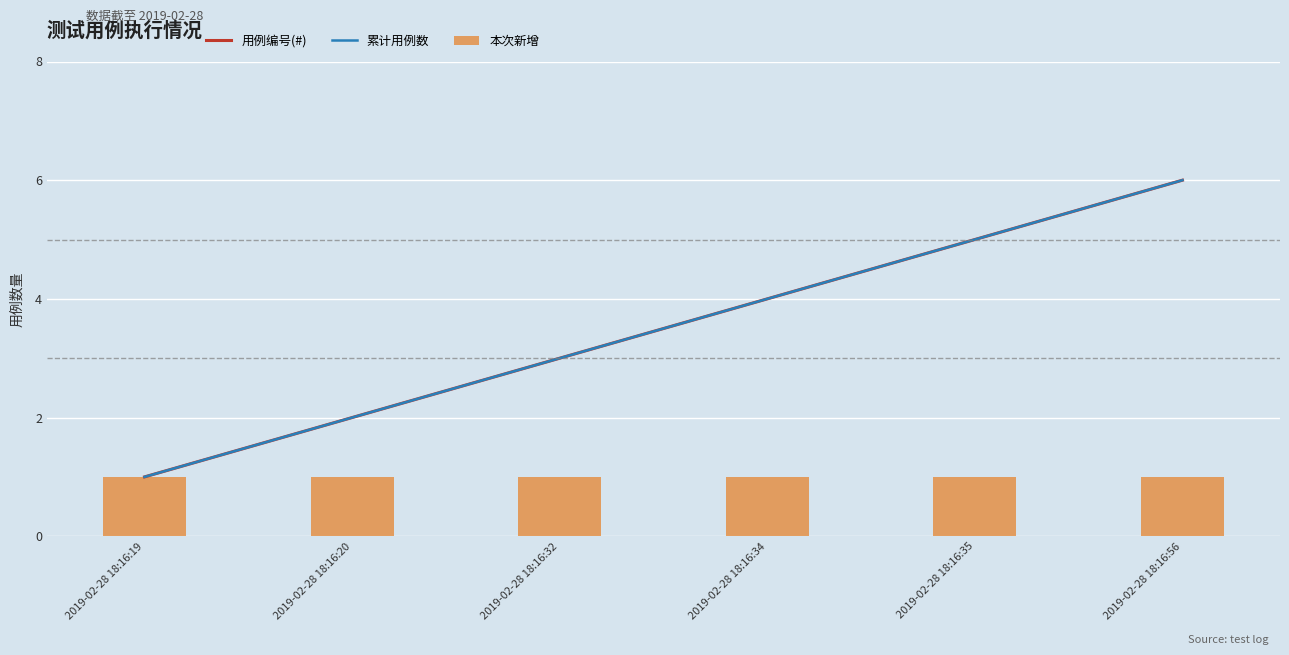

How many groups of bars are there?

6